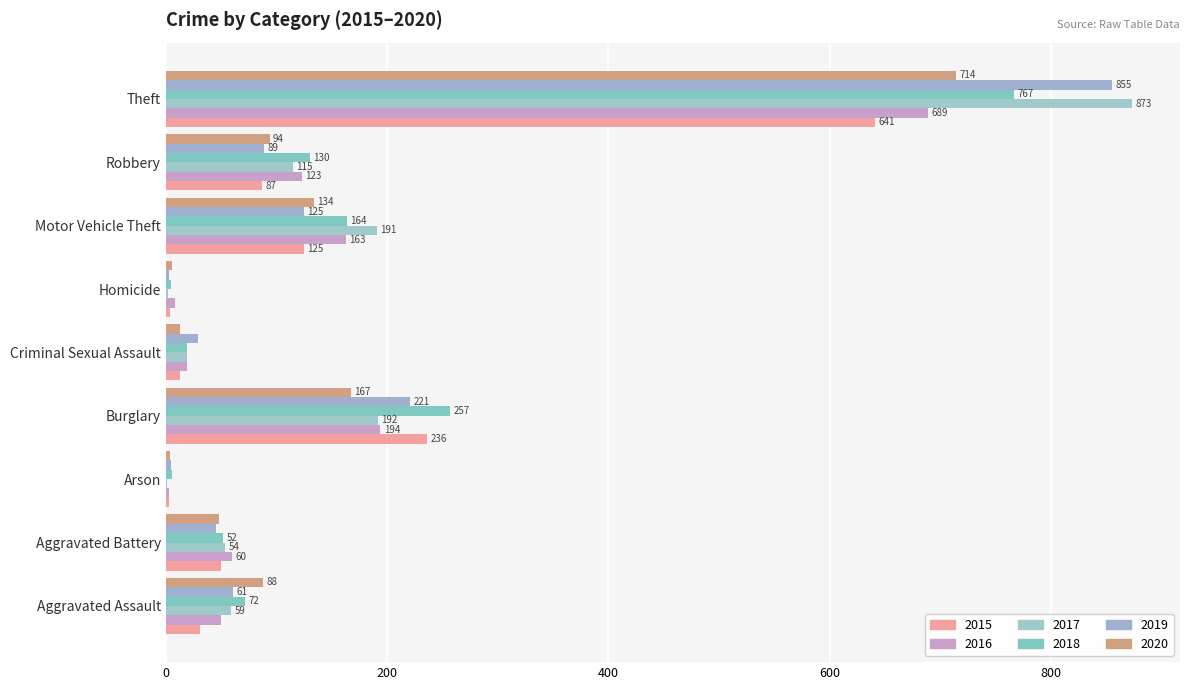

True or false: 2016 has a value of 223 at Motor Vehicle Theft.

False